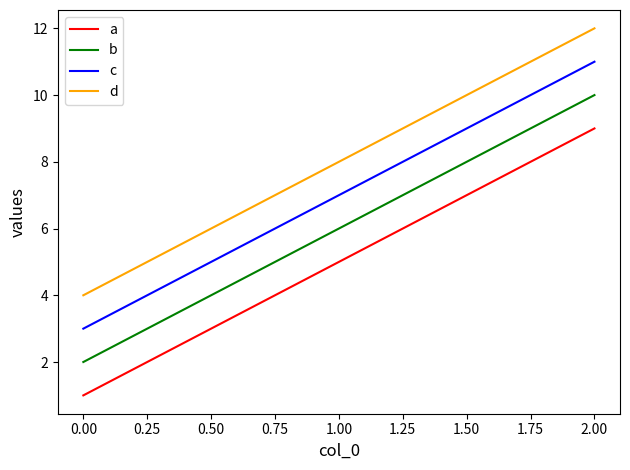

What position from the left is 0.00?

1